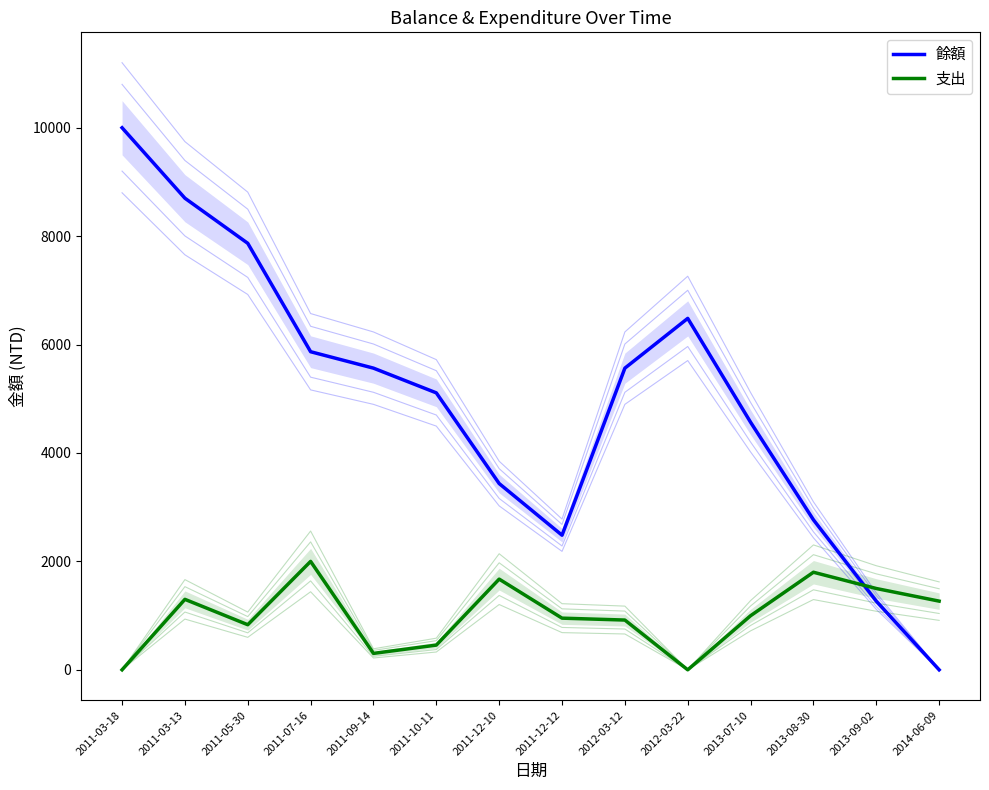

How many lines are shown in the chart?

2